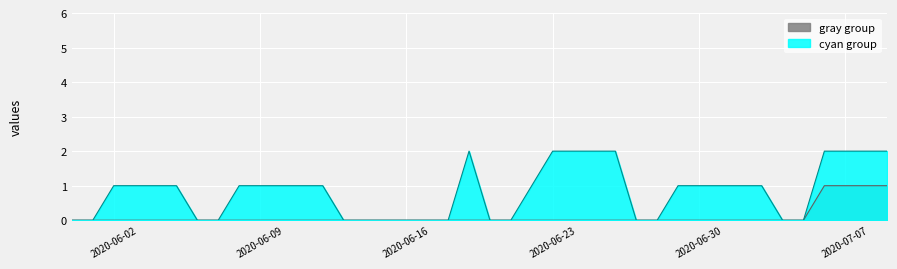

Which series has the largest total across all categories?

cyan group